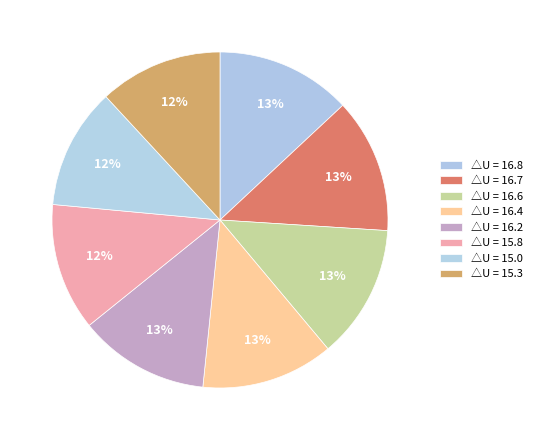

How many slices are in this pie chart?

8